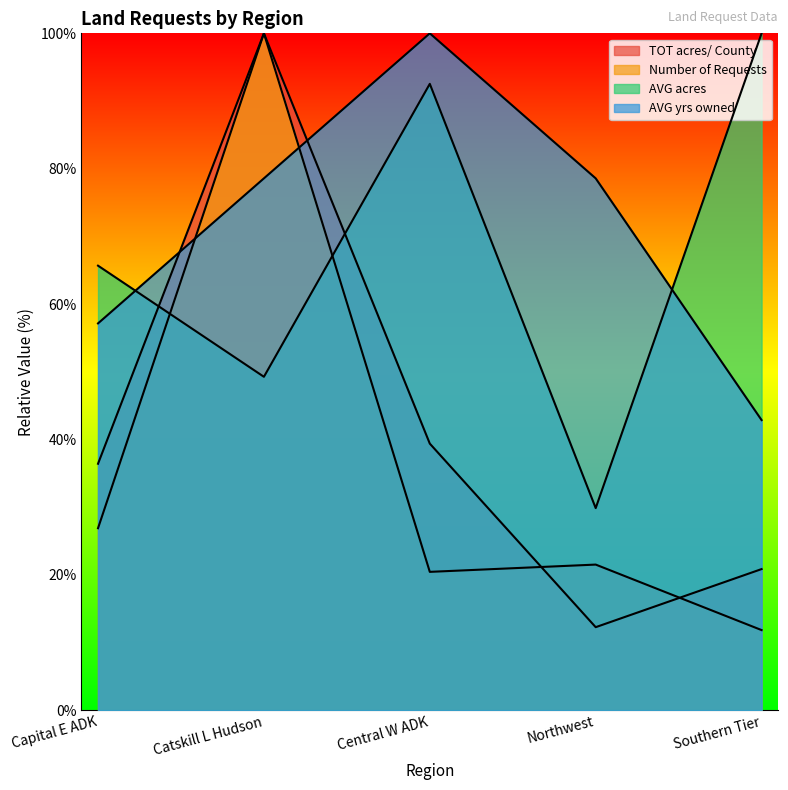

Reading right to left, extract all data points from this chart.

TOT acres/ County: Southern Tier=20.8	Northwest=12.3	Central W ADK=39.4	Catskill L Hudson=100.0	Capital E ADK=36.4
Number of Requests: Southern Tier=11.8	Northwest=21.5	Central W ADK=20.4	Catskill L Hudson=100.0	Capital E ADK=26.9
AVG acres: Southern Tier=100.0	Northwest=29.9	Central W ADK=92.5	Catskill L Hudson=49.3	Capital E ADK=65.7
AVG yrs owned: Southern Tier=42.9	Northwest=78.6	Central W ADK=100.0	Catskill L Hudson=78.6	Capital E ADK=57.1